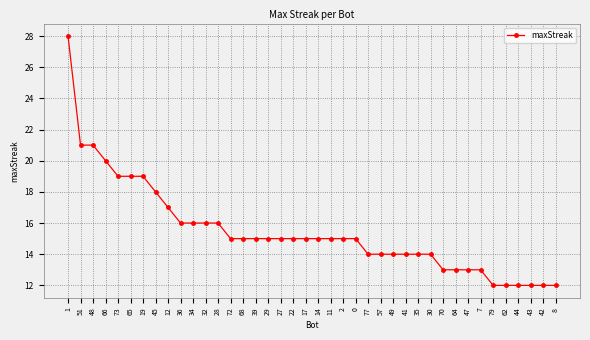

How many series are shown in this chart?

1